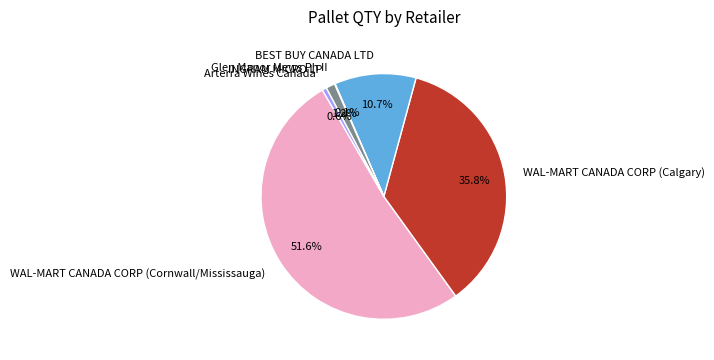

Which category accounts for the majority?

WAL-MART CANADA CORP (Cornwall/Mississauga)